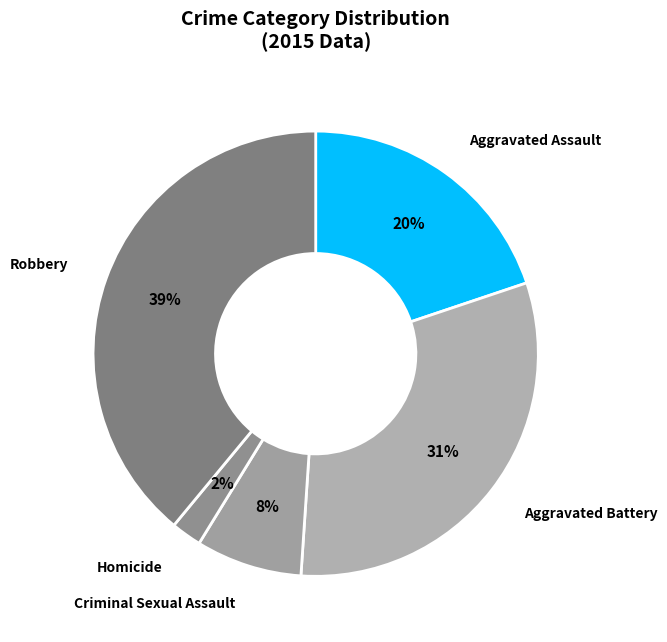

Which slice is the smallest?

Homicide